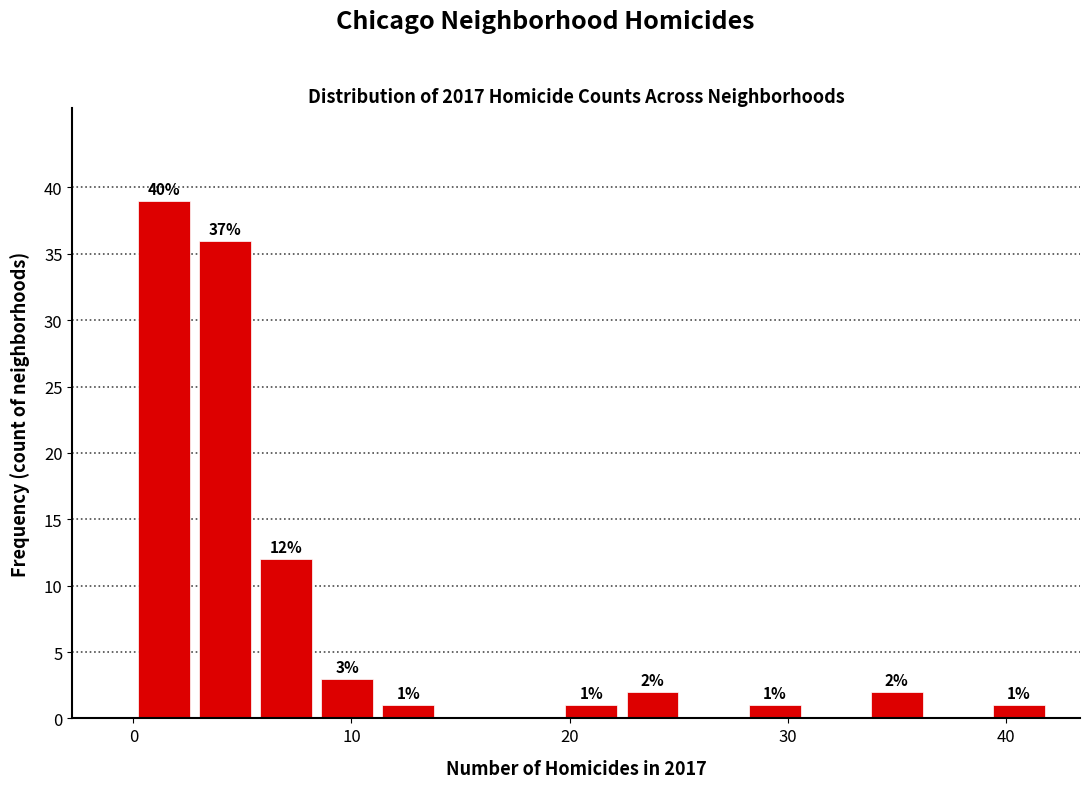

Read against the x-axis, roughly where is the centre of the tallest bar?

1